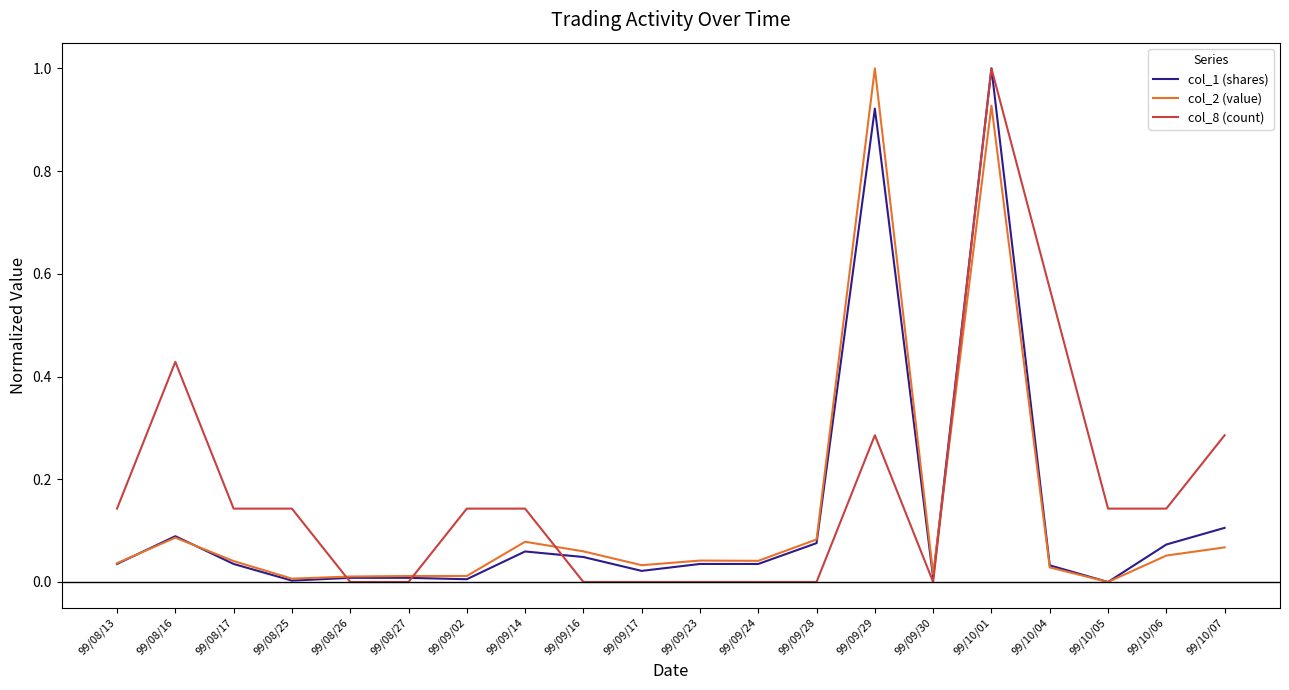

Between 99/09/29 and 99/09/30, which series saw the biggest shift?

col_2 (value)